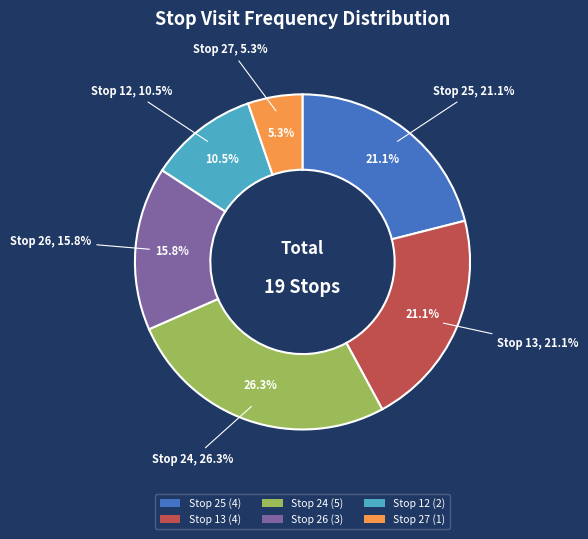

How many slices are in this pie chart?

6